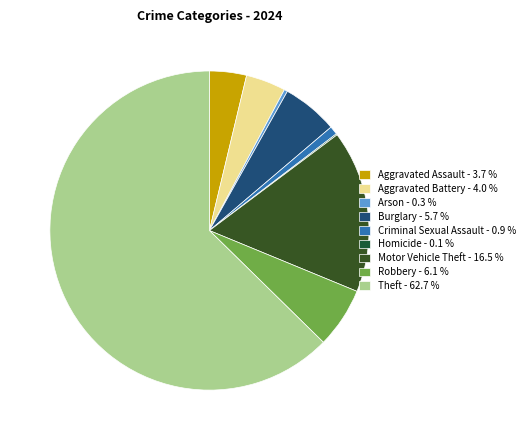

What percentage is the Burglary slice, to the nearest percent?

6%